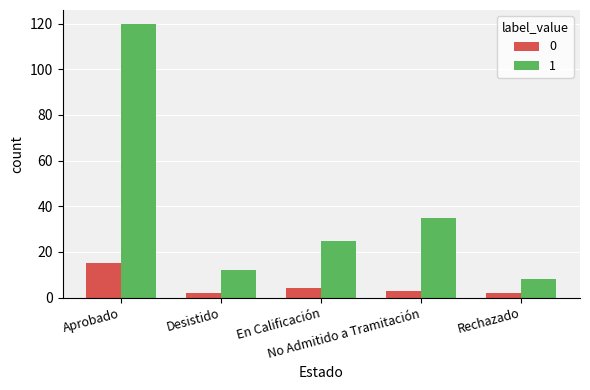

Where does the 1 series first go above 25?

Aprobado